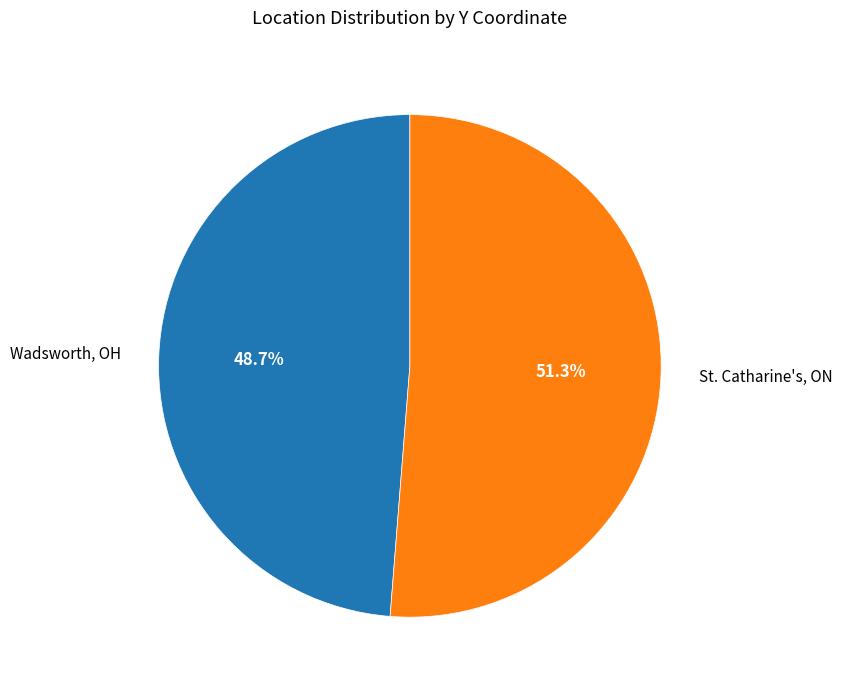

Which has a higher value, St. Catharine's, ON or Wadsworth, OH?

St. Catharine's, ON